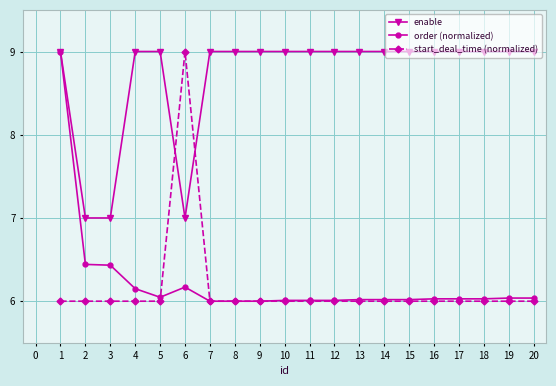

What is the difference between the highest and lowest values at 5?

3.0